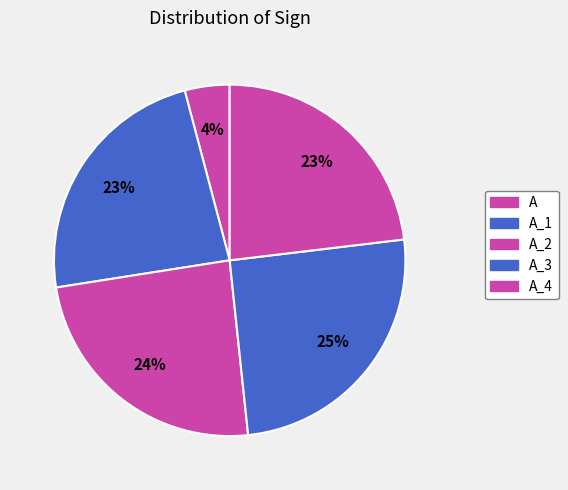

Count the number of slices in the pie.

5